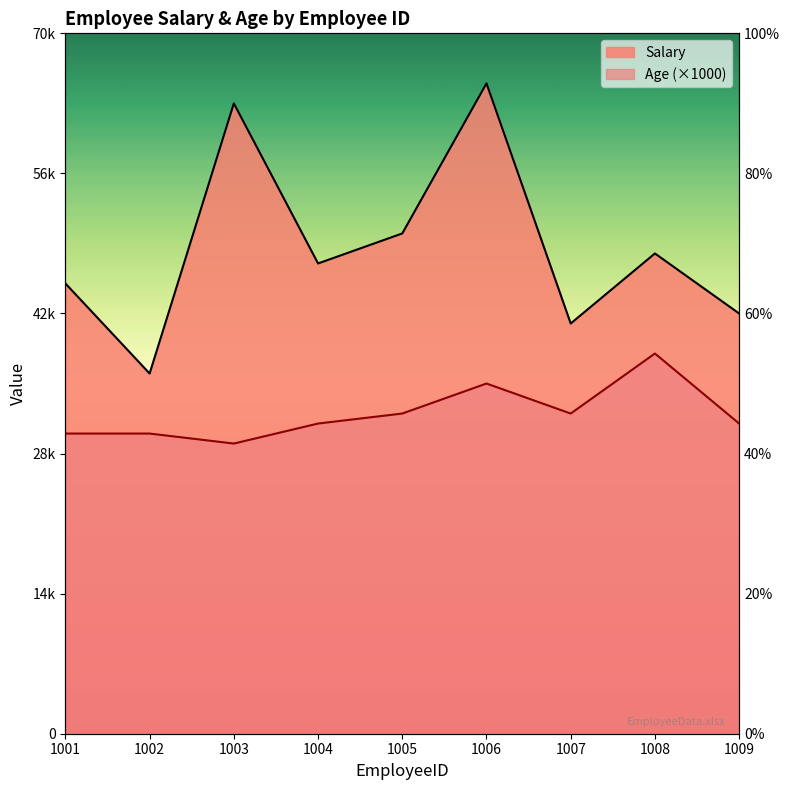

Rank the categories by Age value from lowest to highest.

1003, 1001, 1002, 1004, 1009, 1005, 1007, 1006, 1008